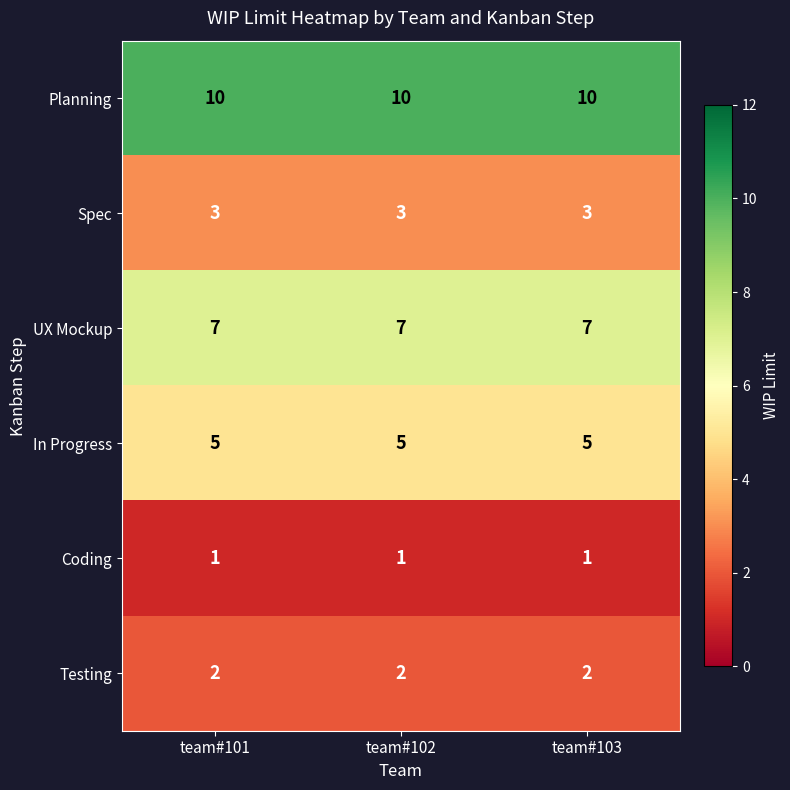

What is the sum of the UX Mockup values at team#103 and team#102?

14